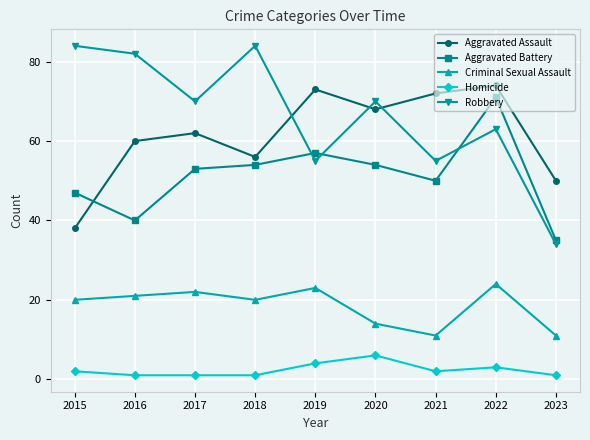

Is it true that Aggravated Battery equals 57 at 2019?

True